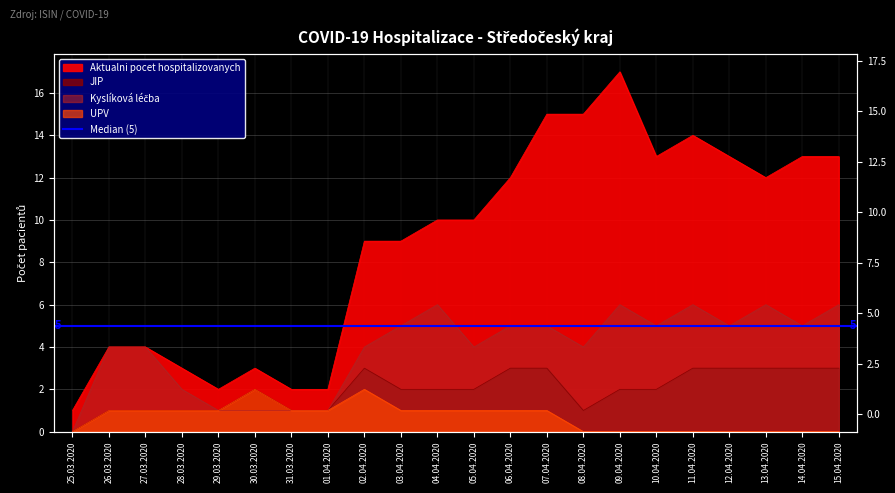

List the series in order of their peak value, highest first.

Aktualni pocet hospitalizovanych, Kyslíková léčba, JIP, UPV